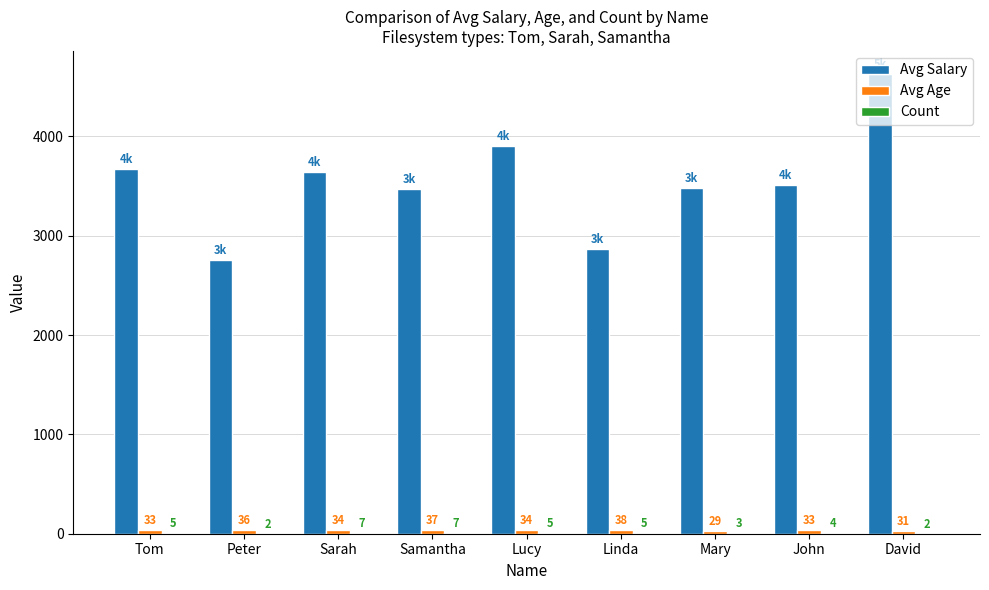

Where is Avg Salary nearest to the value 3694?

Tom